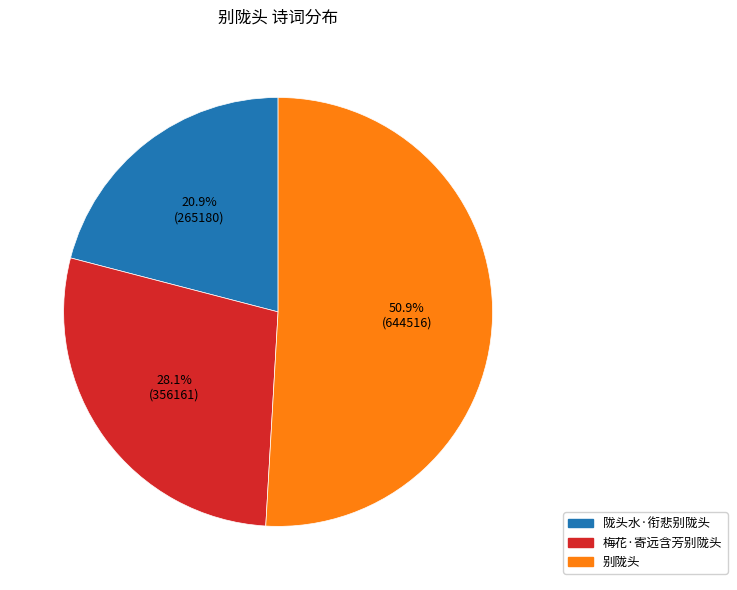

Which category has the smallest portion of the pie?

陇头水·衔悲别陇头